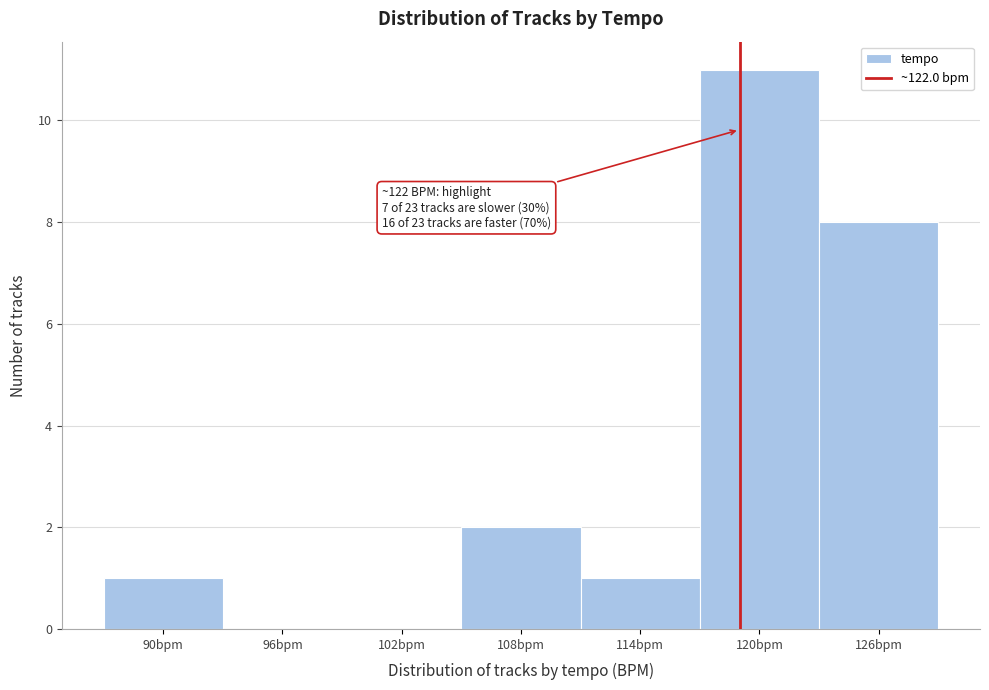

Reading left to right, extract all data points from this chart.

90bpm=1	96bpm=0	102bpm=0	108bpm=2	114bpm=1	120bpm=11	126bpm=8